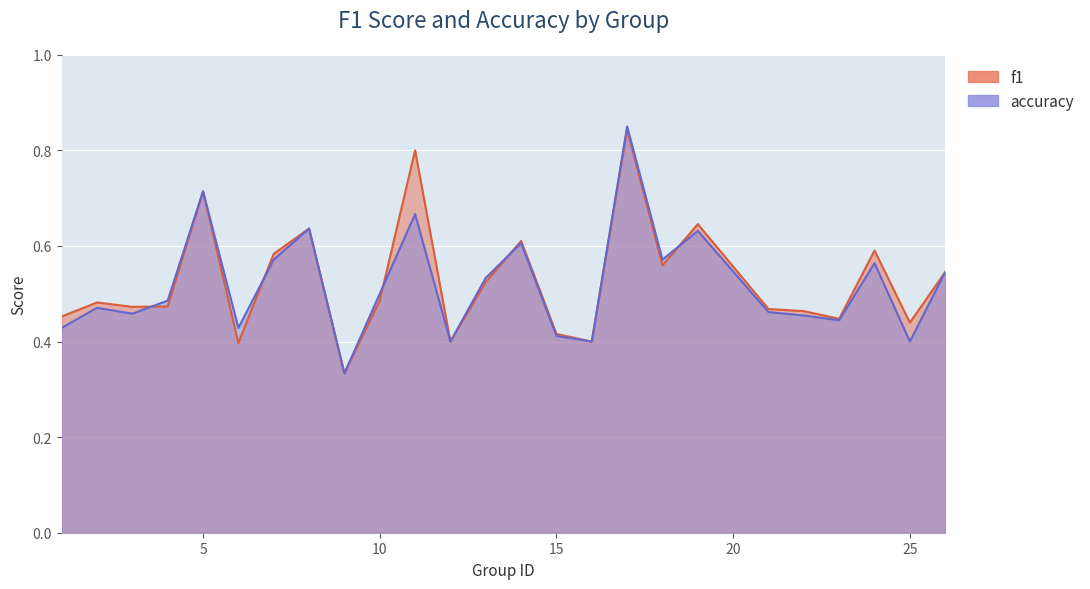

What value does the accuracy series have at 25?

0.4